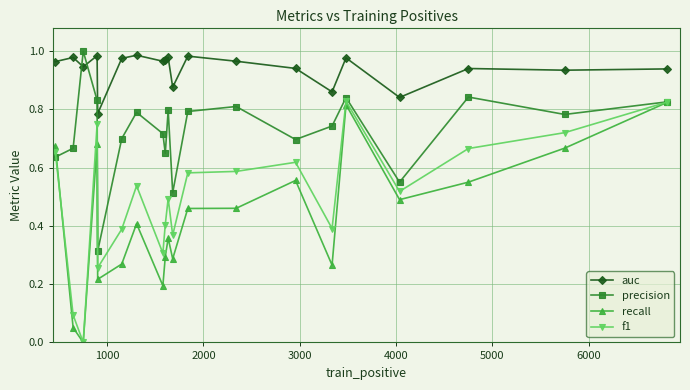

Which series has the largest total across all categories?

auc